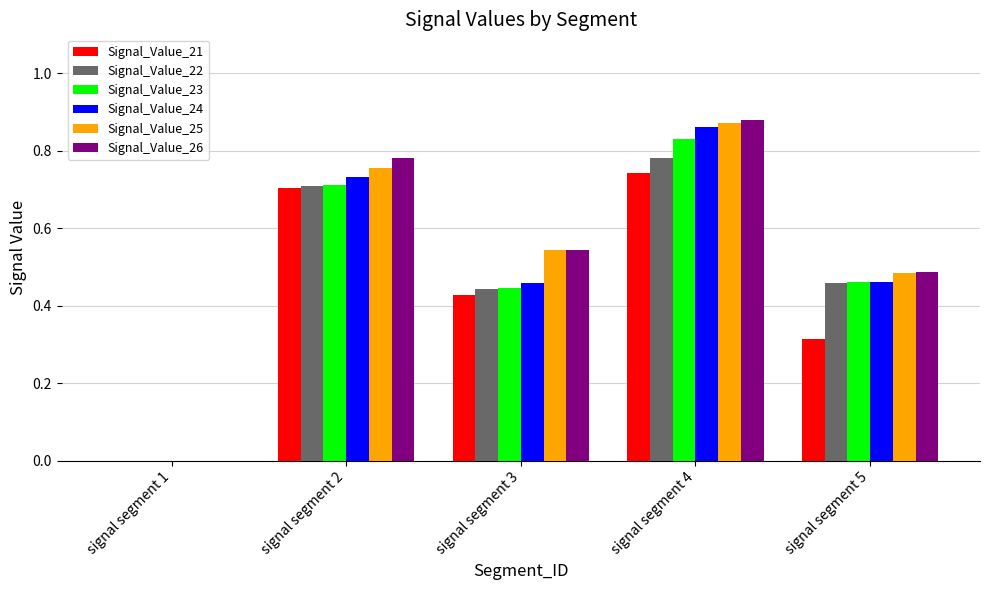

Which category has the highest value across all series?

signal segment 4